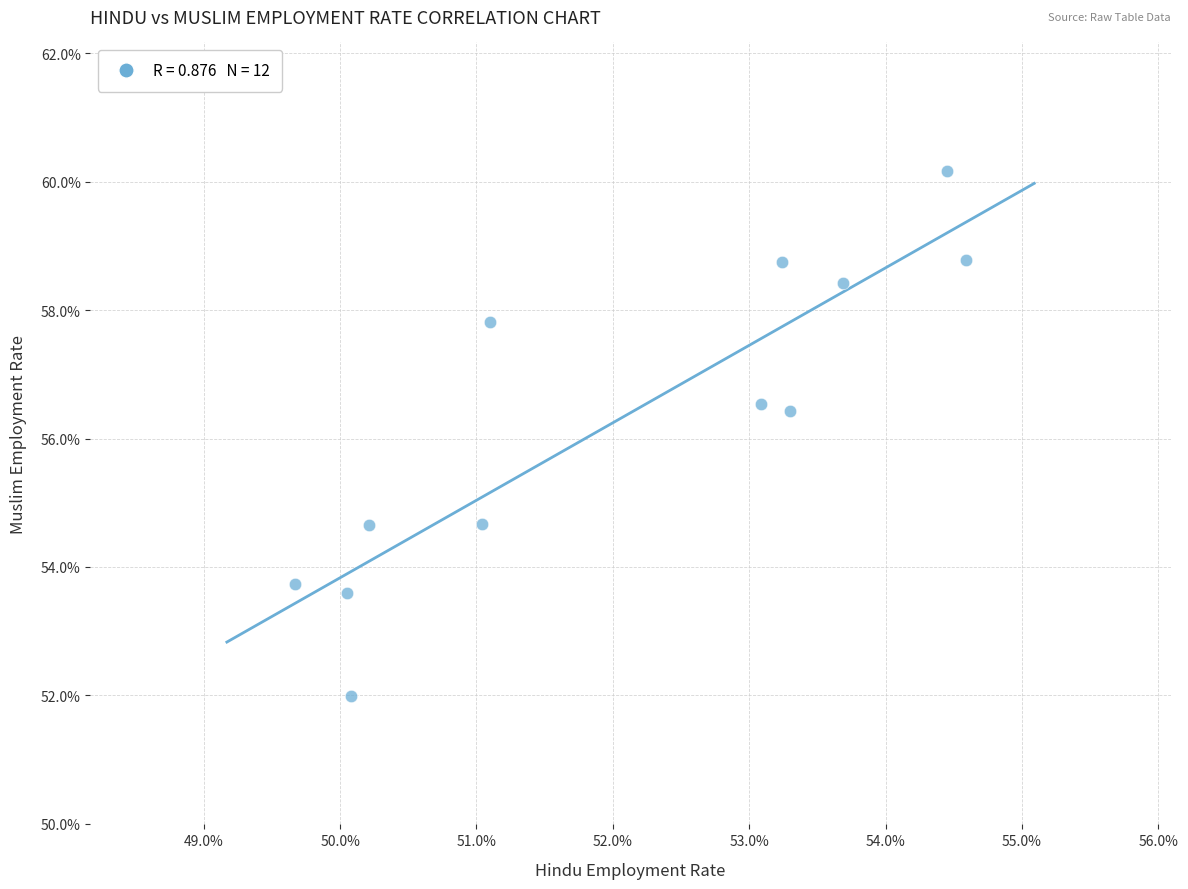

What is the range of Y values (max minus min)?

8.2